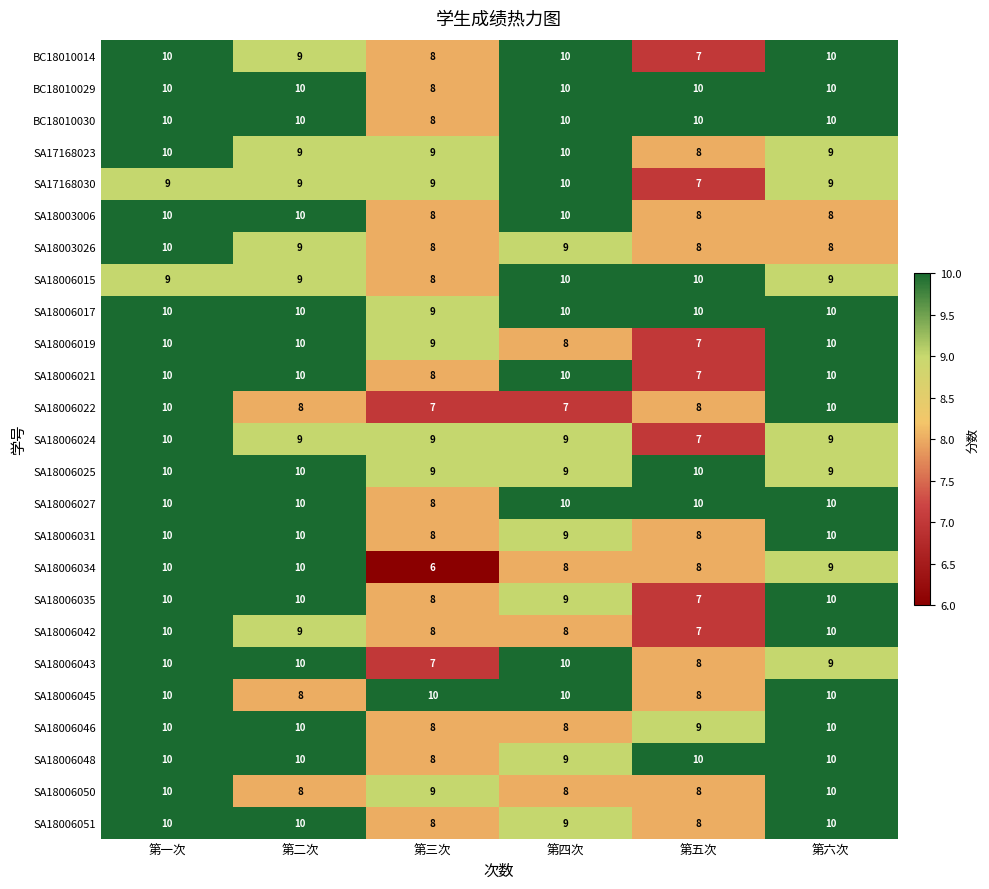

What is the lowest value of the SA18006045 series?

8